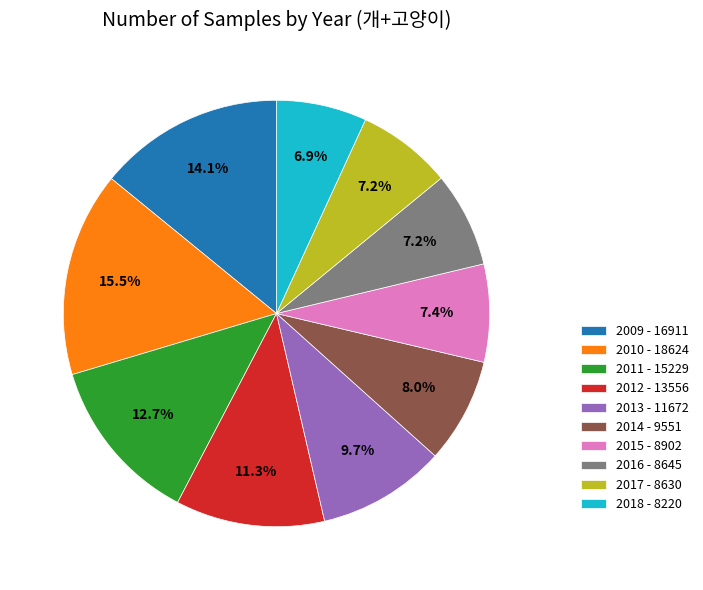

Does 2011 account for over 50% of the chart?

No